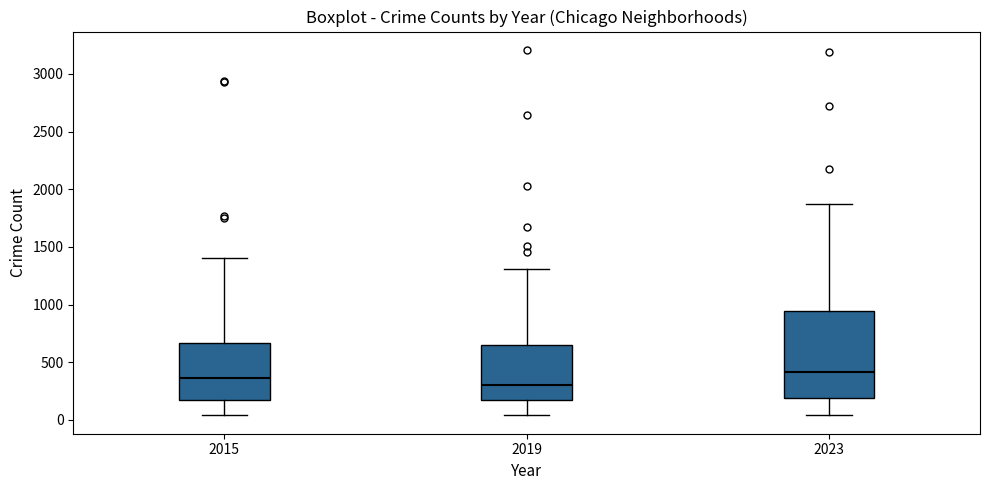

Reading left to right, transcribe this box plot: for each box, give where its median line is, the range the box spans, and where its two whiskers end, as read against the y-axis. The values are not printed on the chart, so give them approximately, as read against the axis.

2015: median 350, box 150 to 650, whiskers 50 to 1400
2019: median 300, box 150 to 650, whiskers 50 to 1300
2023: median 400, box 200 to 950, whiskers 50 to 1850